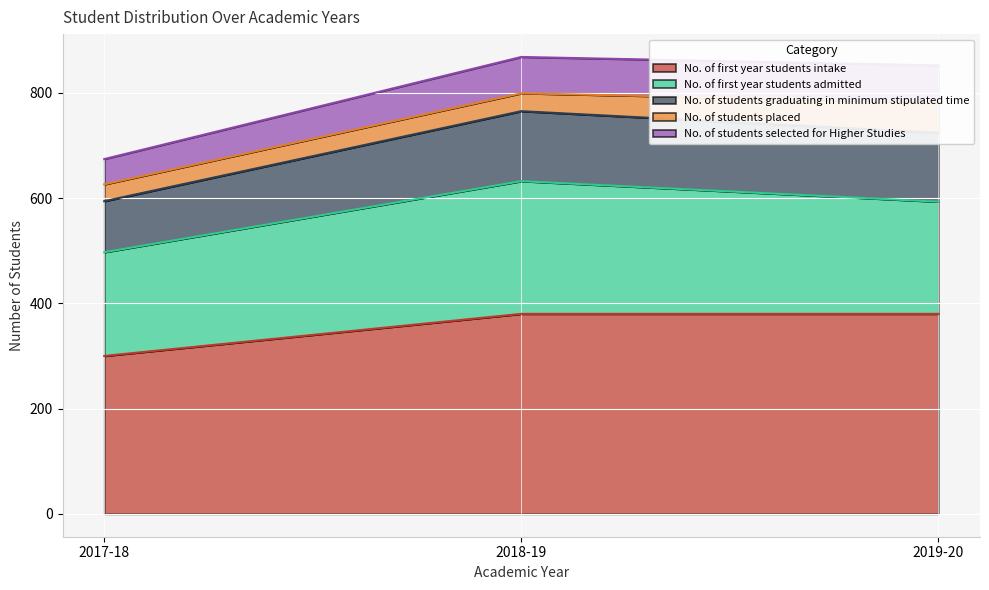

The No. of students graduating in minimum stipulated time series shows 934 at 2017-18. True or false?

False